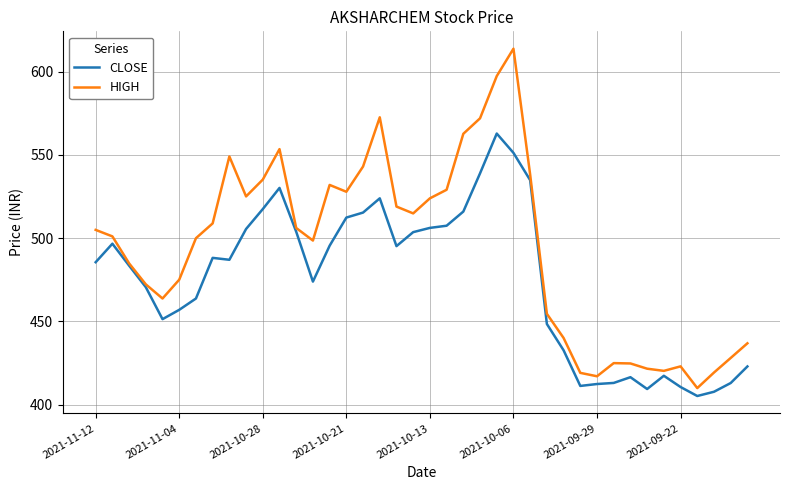

Rank the series by their maximum value, from lowest to highest.

CLOSE, HIGH